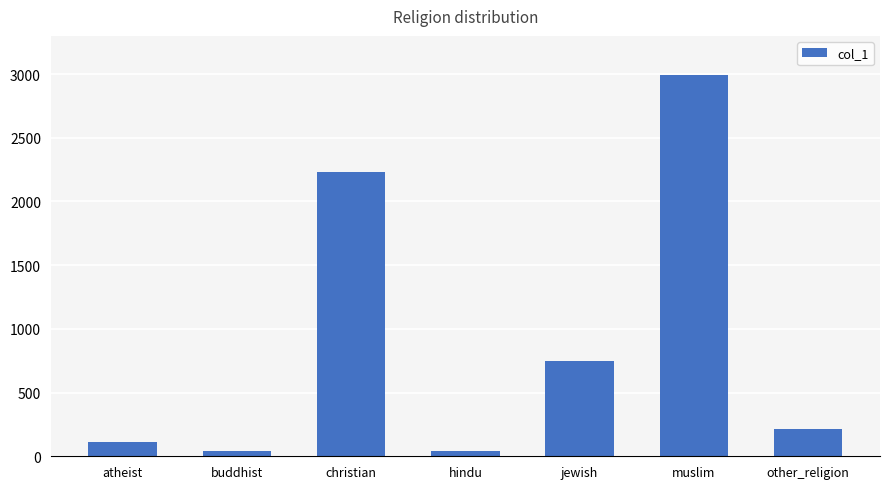

What is the average value?

912.2